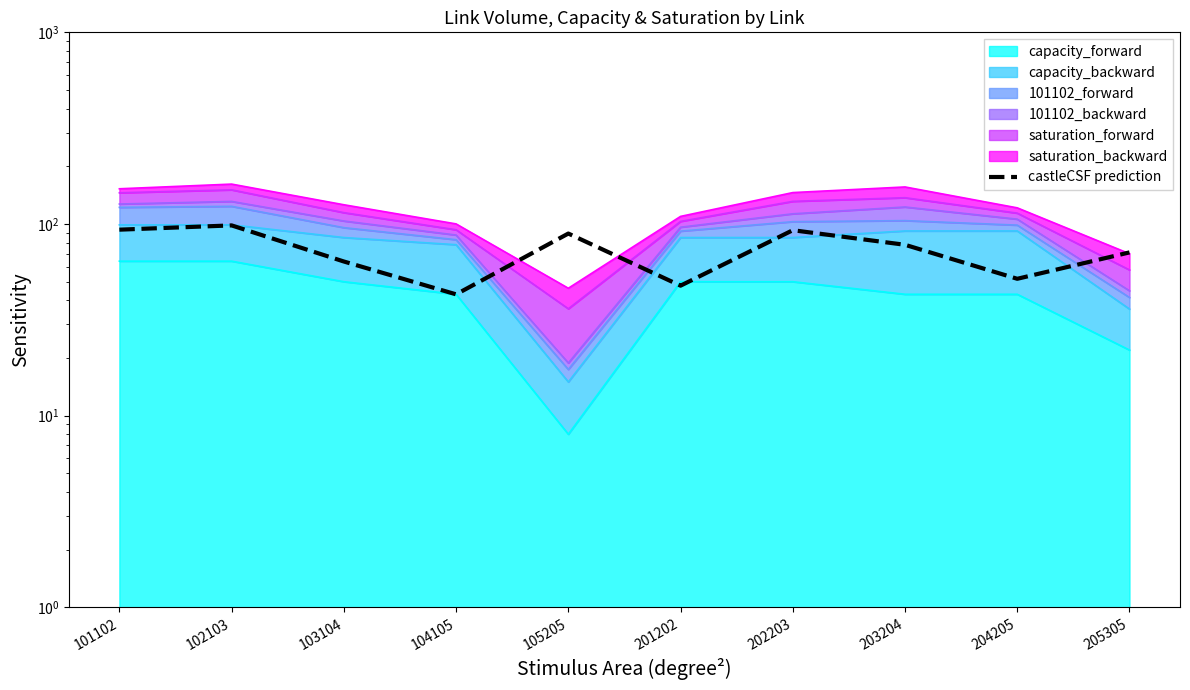

Rank the categories by value from highest to lowest.

102103, 101102, 202203, 105205, 203204, 205305, 103104, 204205, 201202, 104105